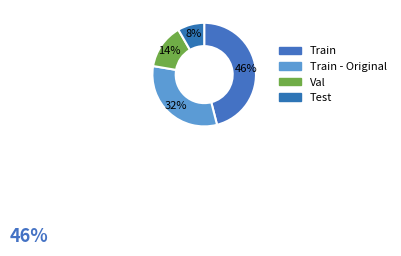

Count the number of slices in the pie.

4